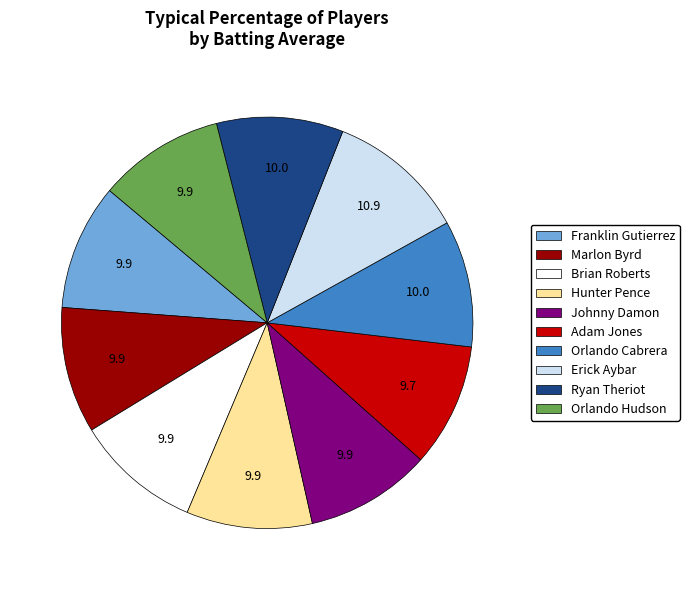

Which slice is the largest?

Erick Aybar